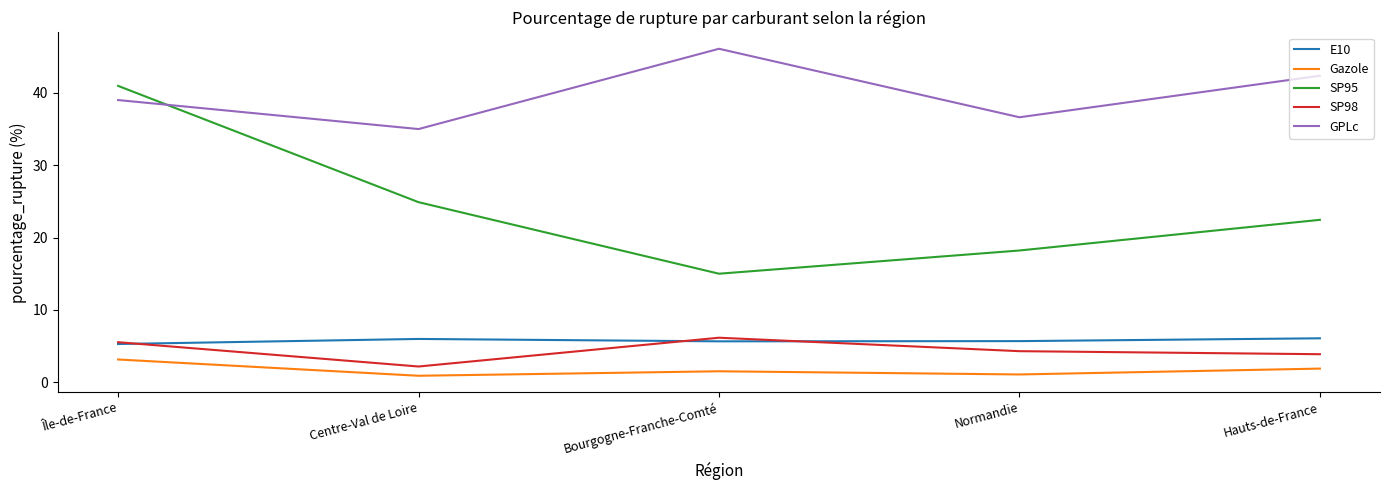

What is the highest value of the GPLc series?

46.1